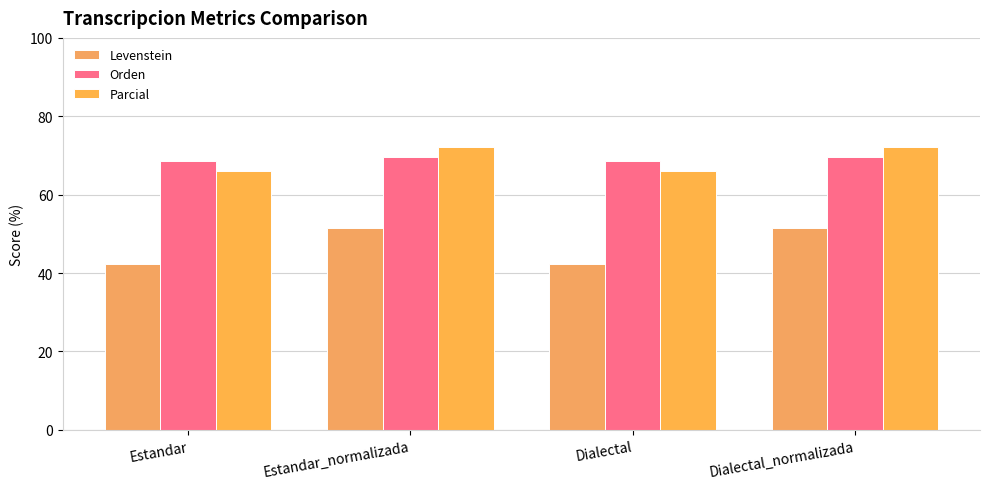

Is it true that Orden equals 14.9 at Dialectal?

False